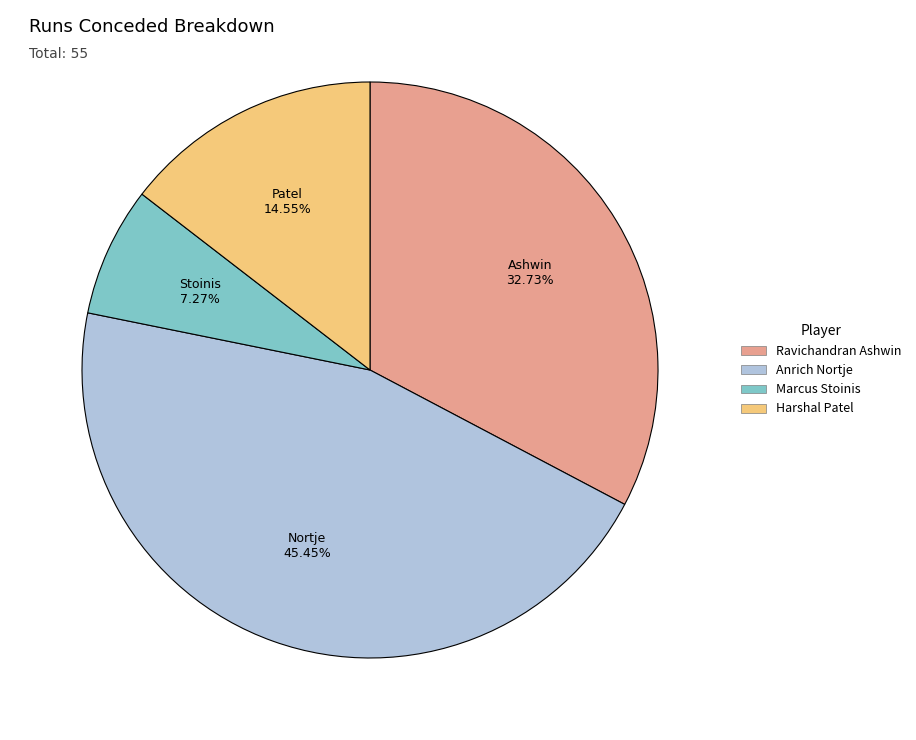

Is Marcus Stoinis the majority of the pie?

No